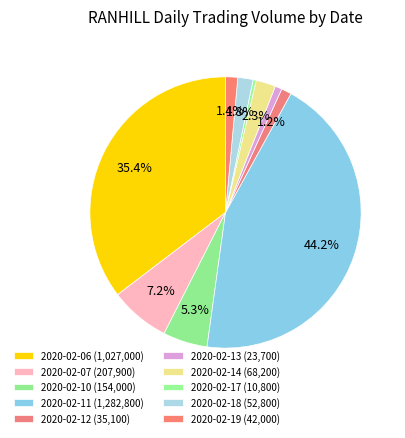

How many slices are in this pie chart?

10